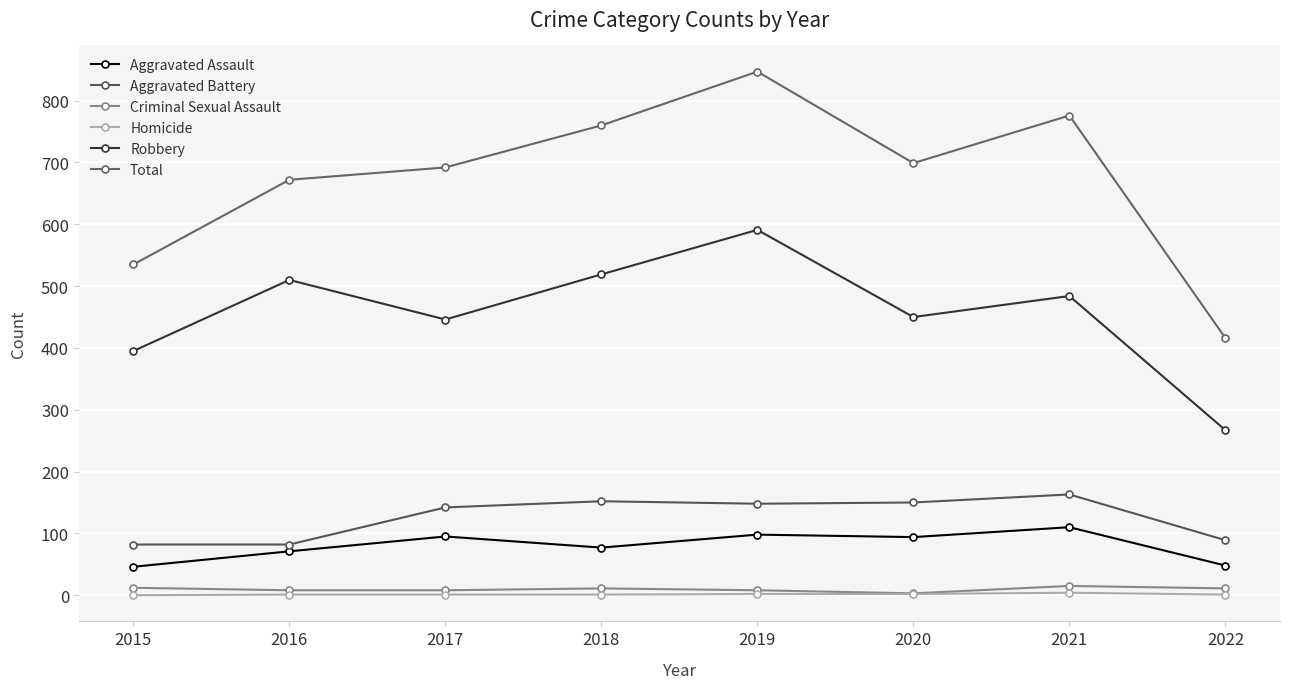

How many values in the Robbery series are below 484?

4